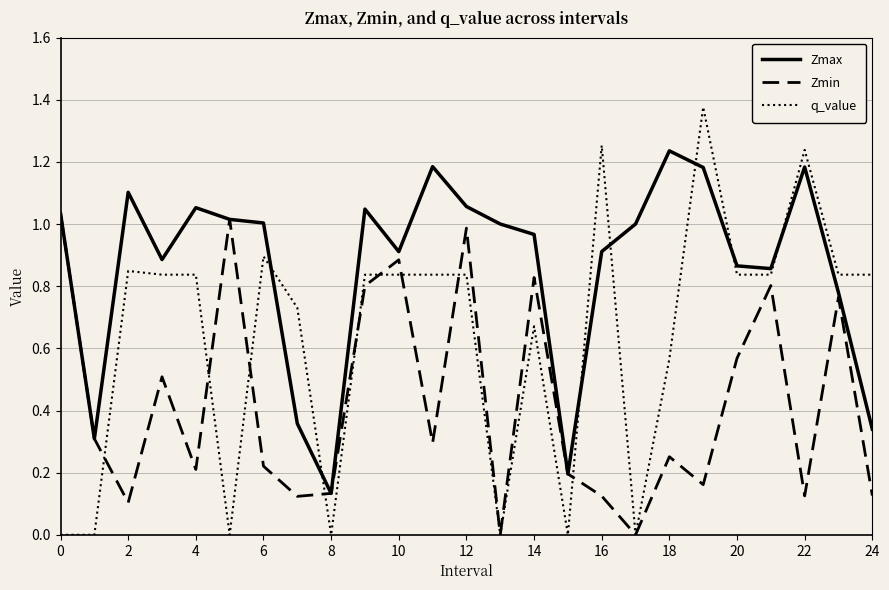

Which series ends up on top after the final intersection of q_value and Zmax?

q_value